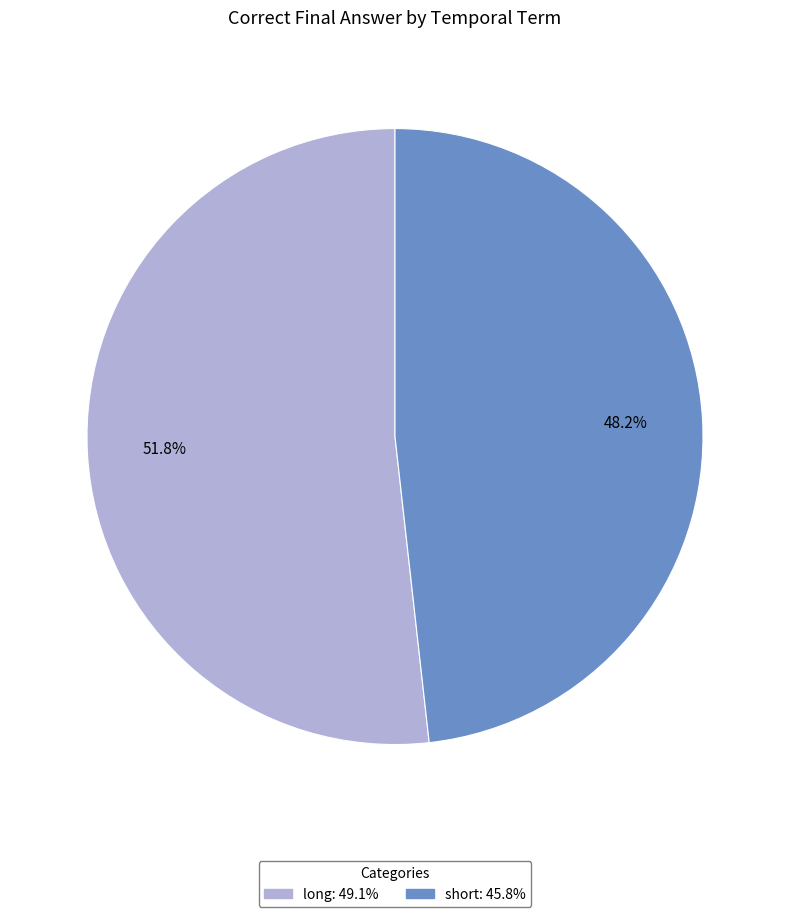

Rank the categories by value from highest to lowest.

long, short